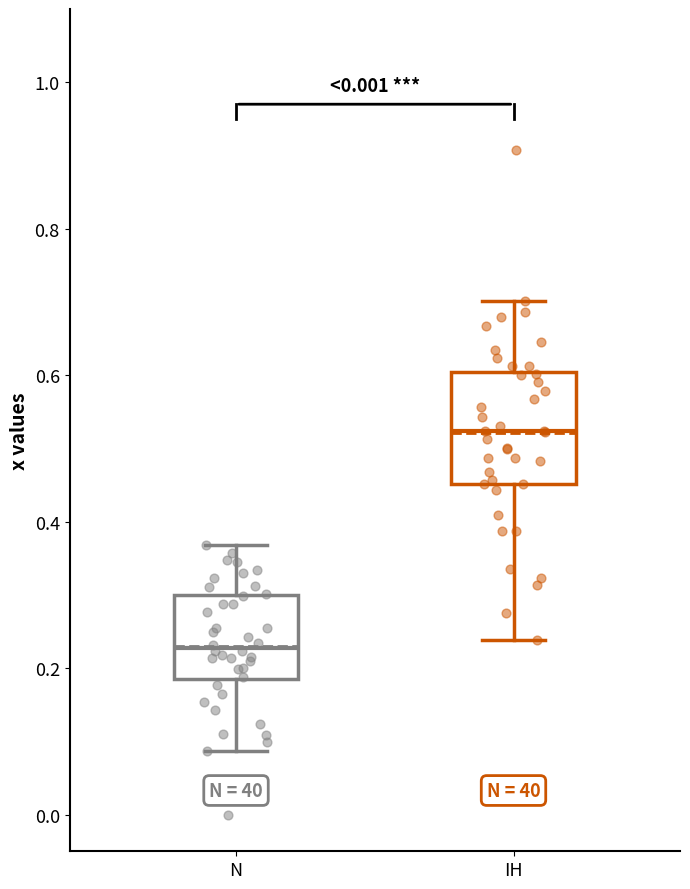

Where does the lower whisker of the box for N end on the y-axis? The values are not printed on the chart, so give them approximately, as read against the axis.

0.08